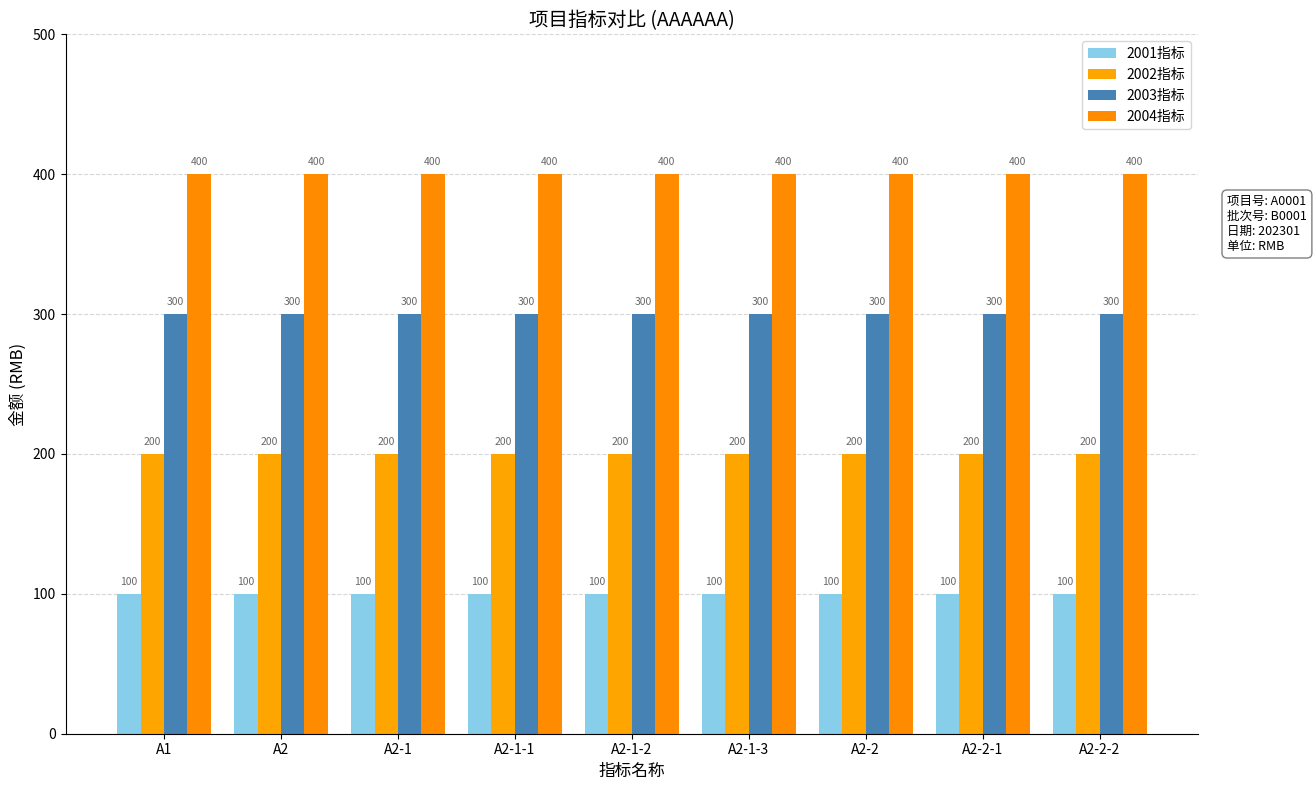

How many bars are there in each group?

4